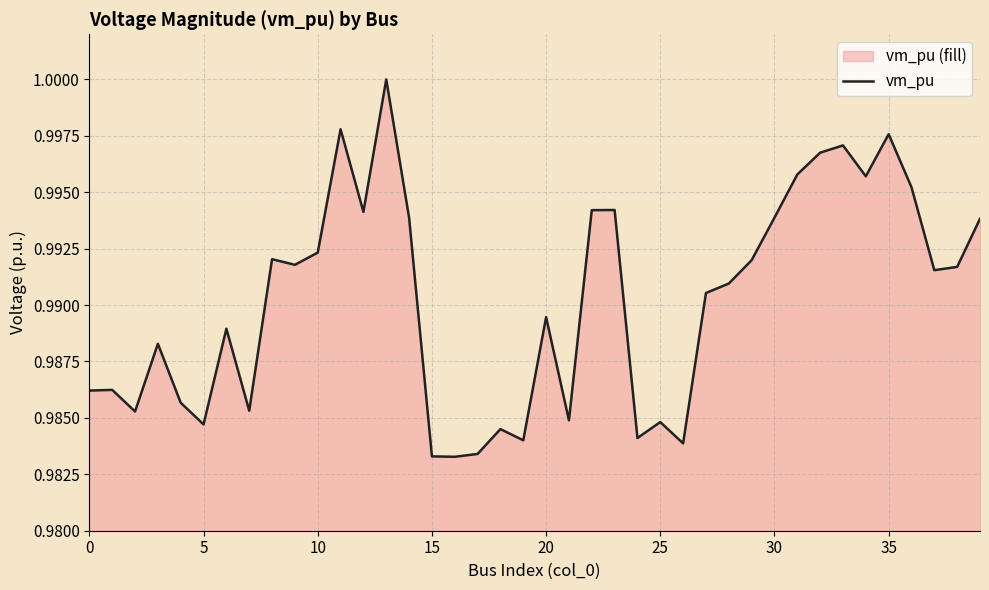

How many categories are shown in the chart?

40